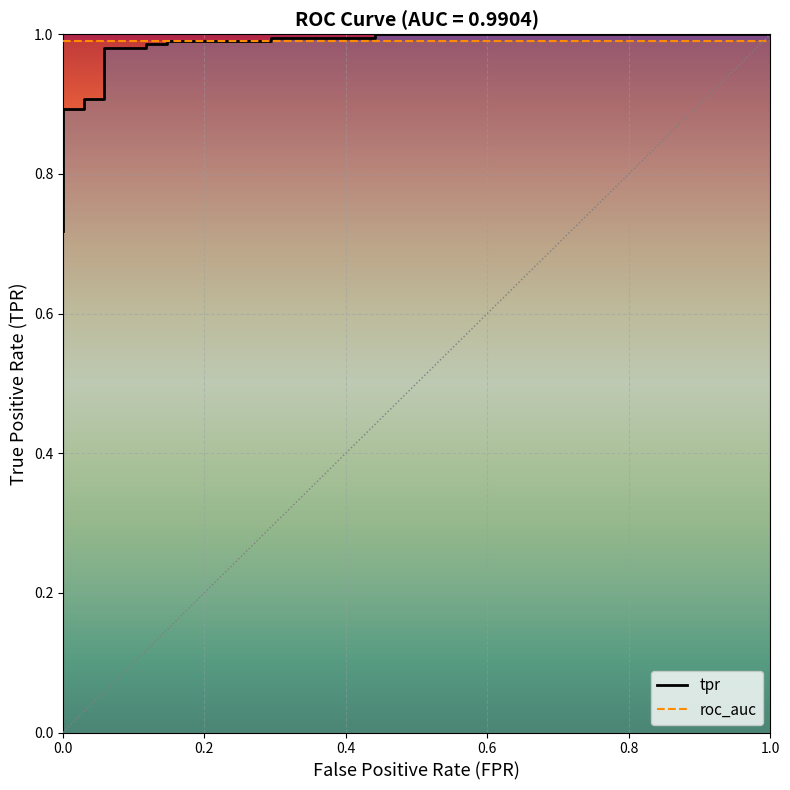

How many distinct data groups are displayed?

2